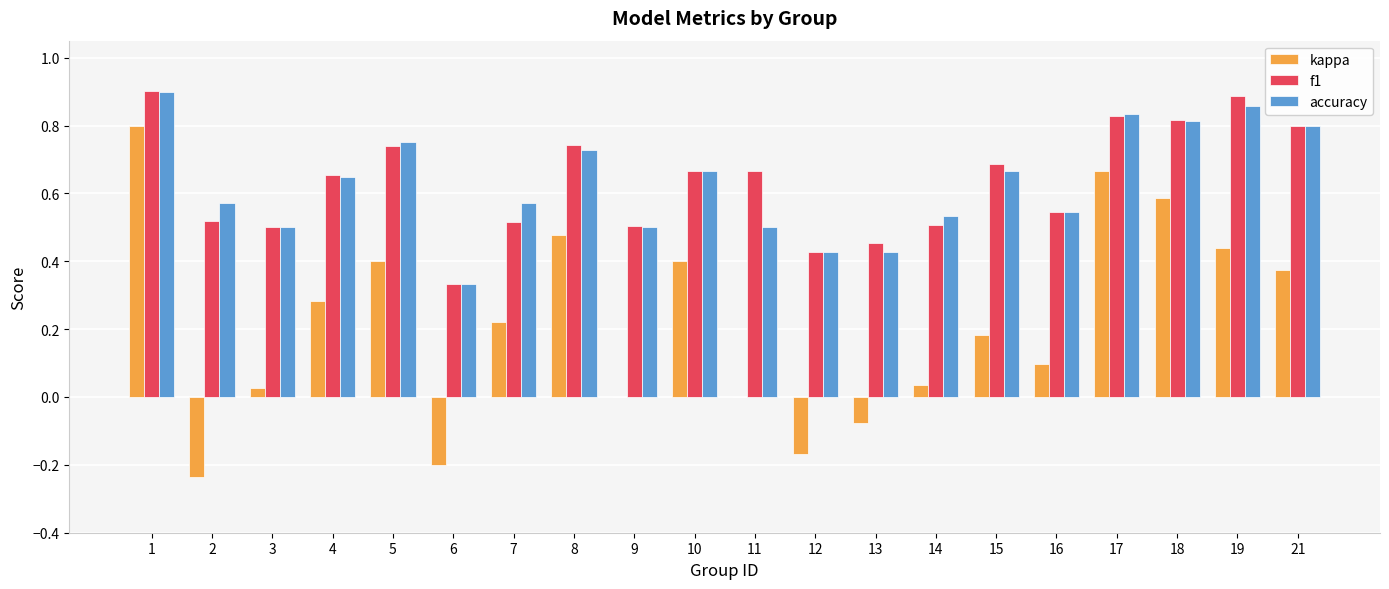

True or false: kappa has a value of 0.0 at 11.

True